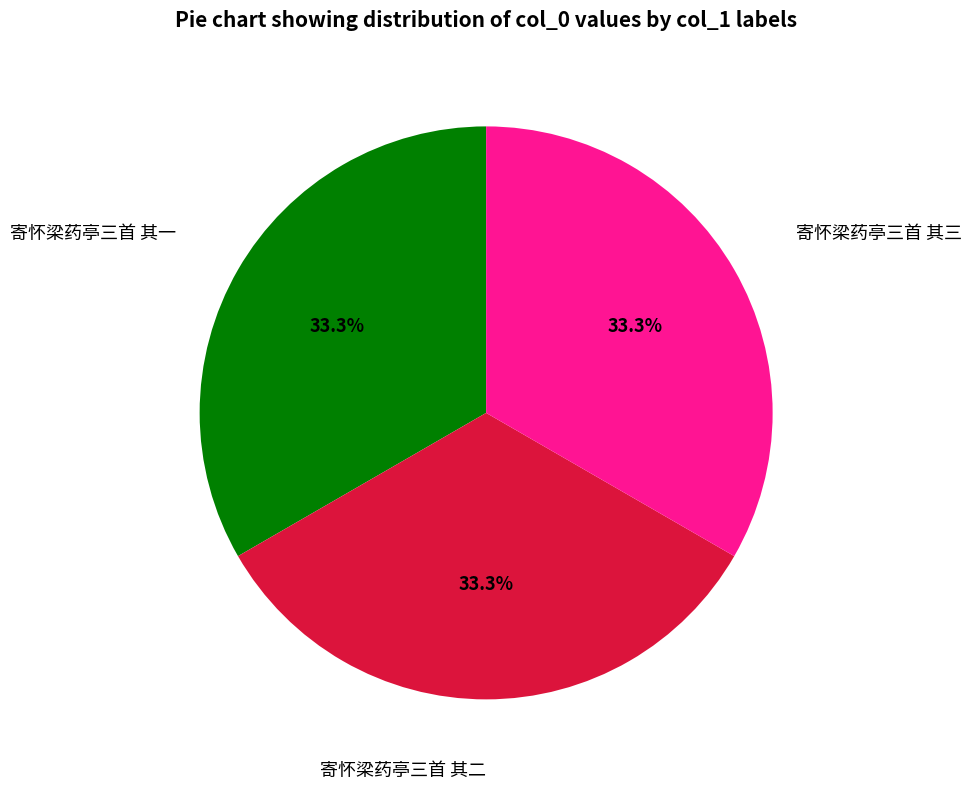

Does any single category account for the majority?

No